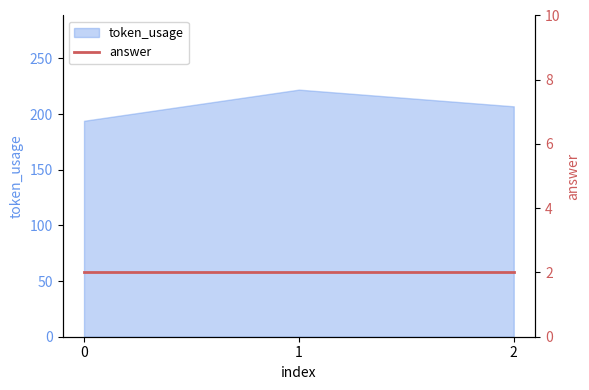

Is it true that the value at 2 is 137?

False